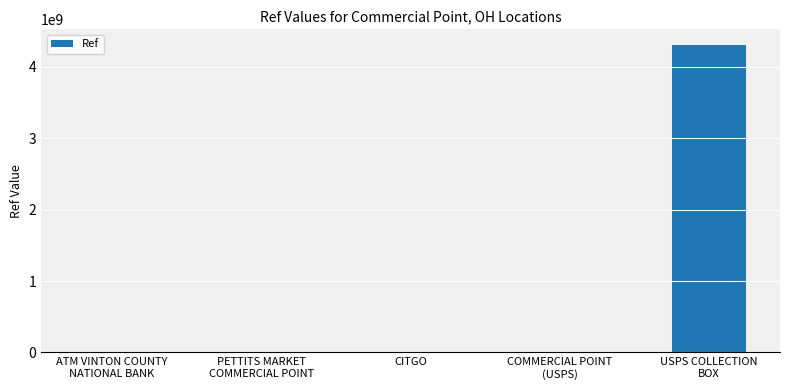

Which has a higher value, ATM VINTON COUNTY
NATIONAL BANK or USPS COLLECTION
BOX?

USPS COLLECTION
BOX